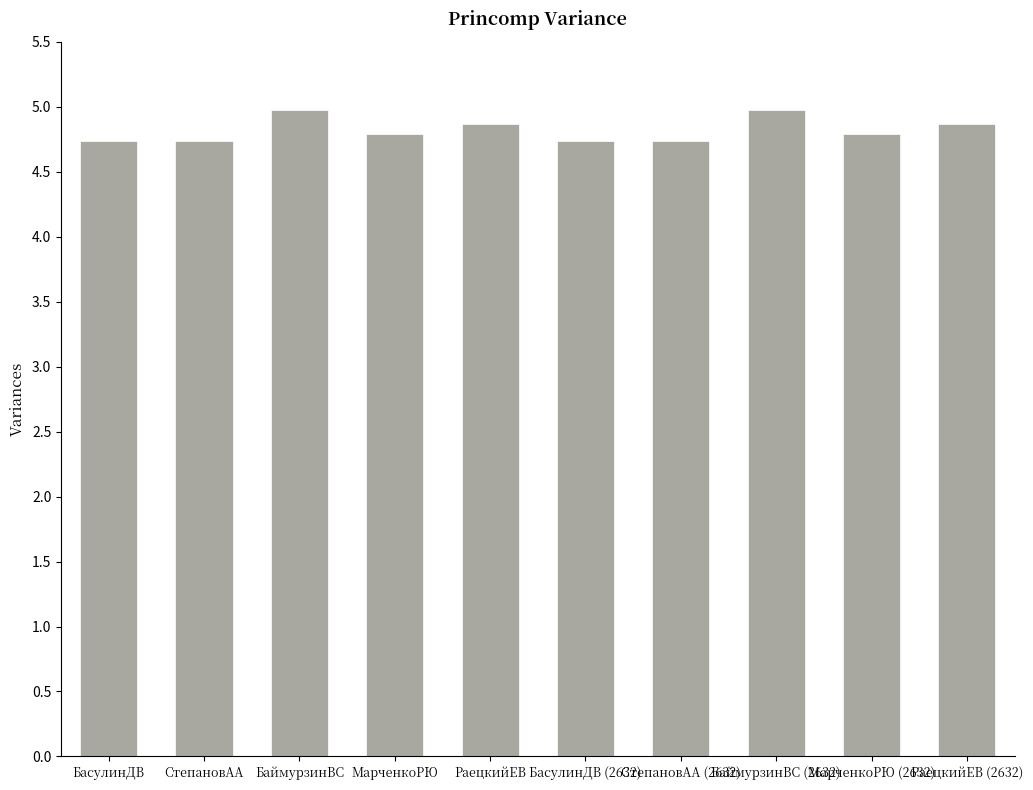

What is the sum of all values?

48.2